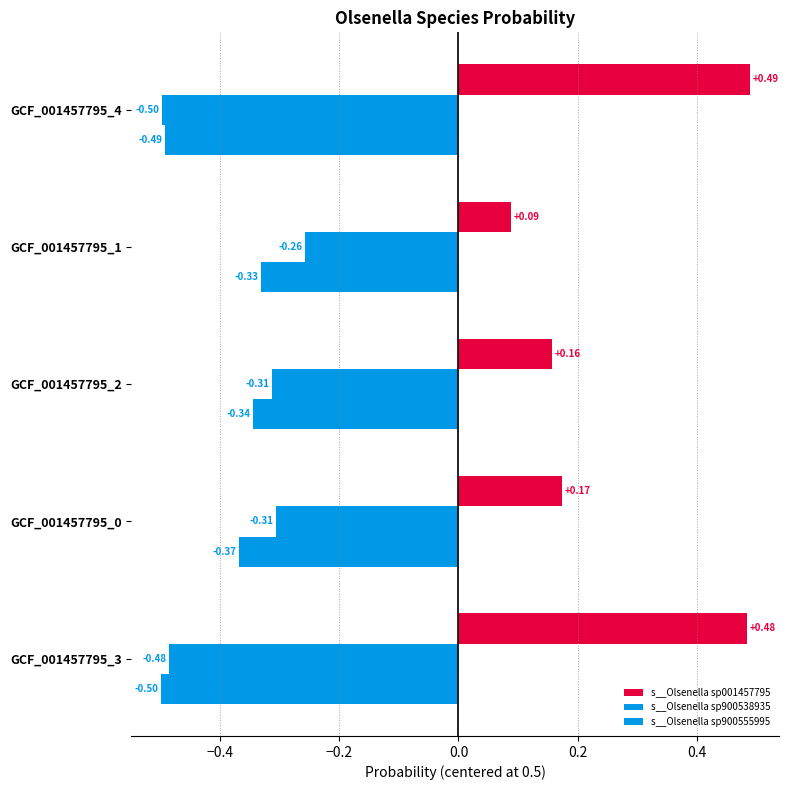

What is the difference between the maximum and minimum values in the s__Olsenella sp001457795 series?

0.4